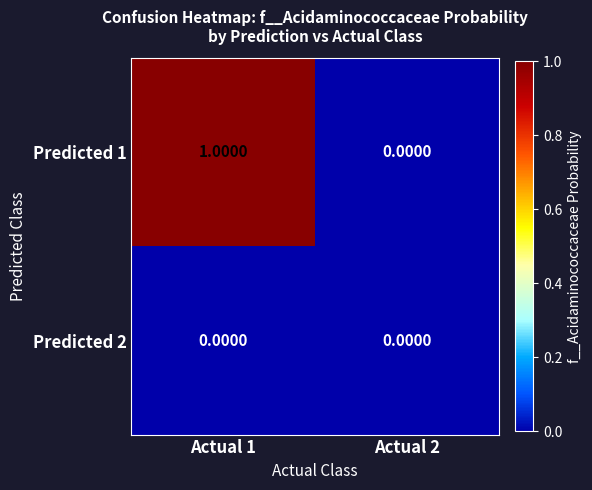

Which series has the widest spread of values?

Predicted 1